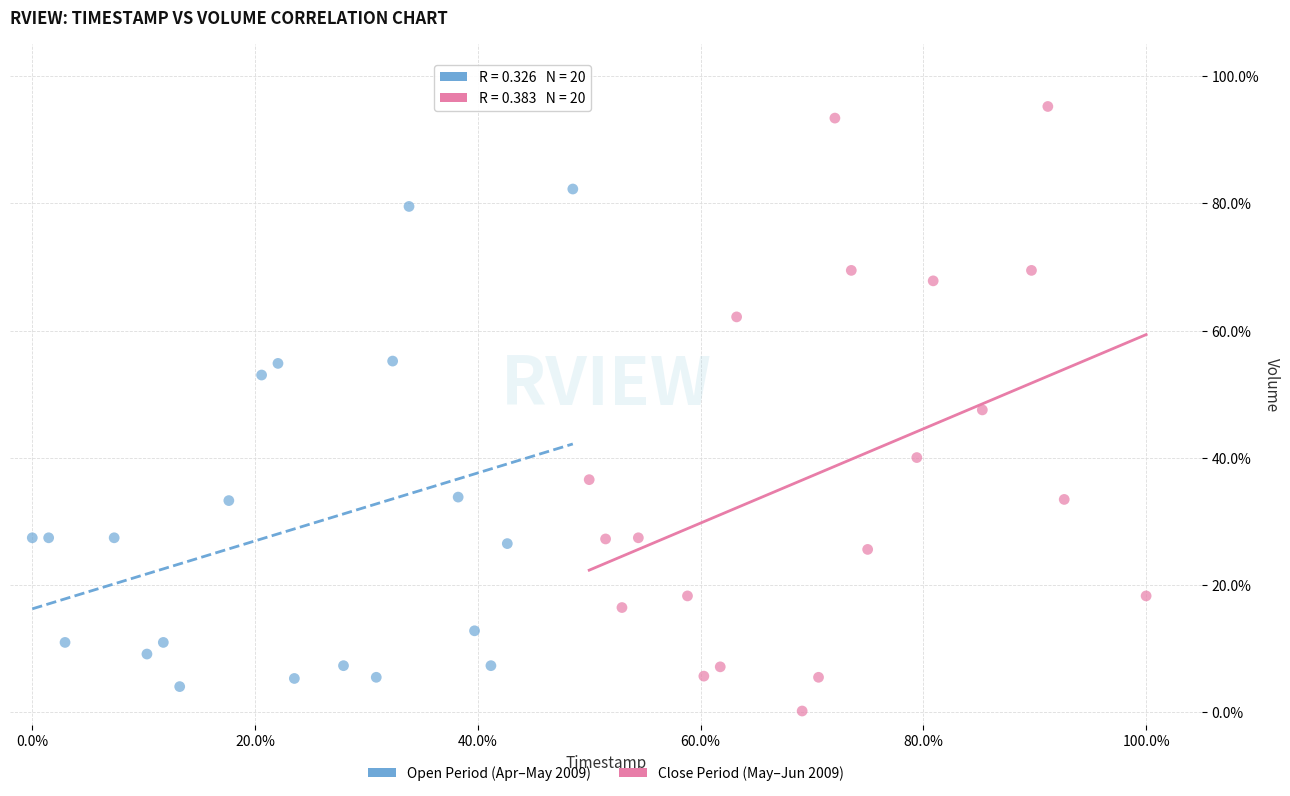

What are all the series names shown in the legend?

Open Period (Apr–May 2009), Close Period (May–Jun 2009)